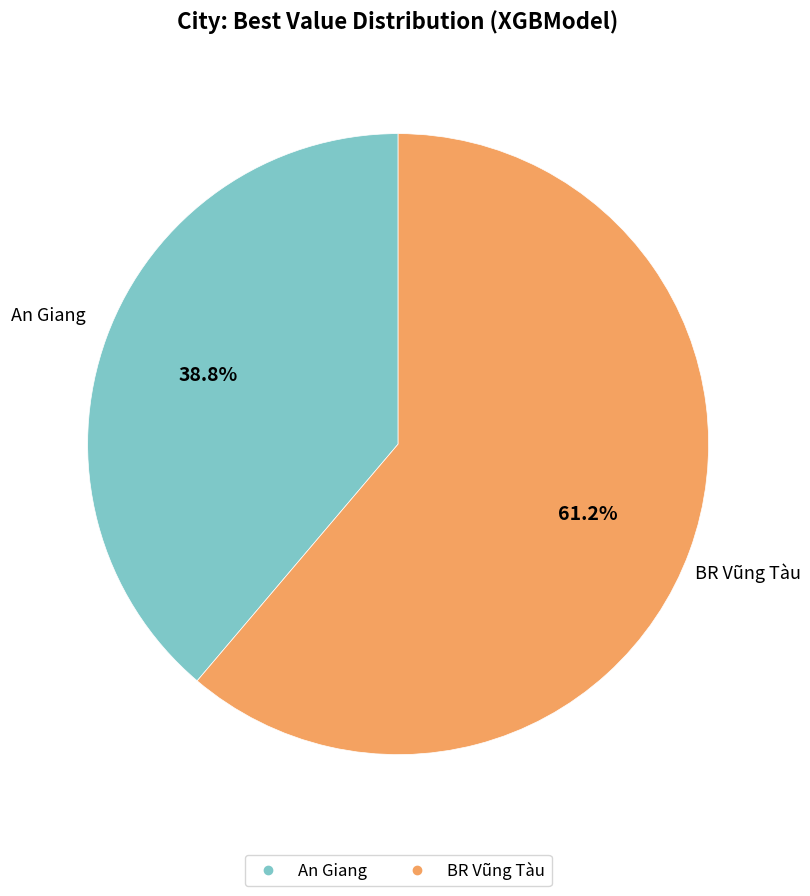

True or false: BR Vũng Tàu accounts for 61% of the total.

True